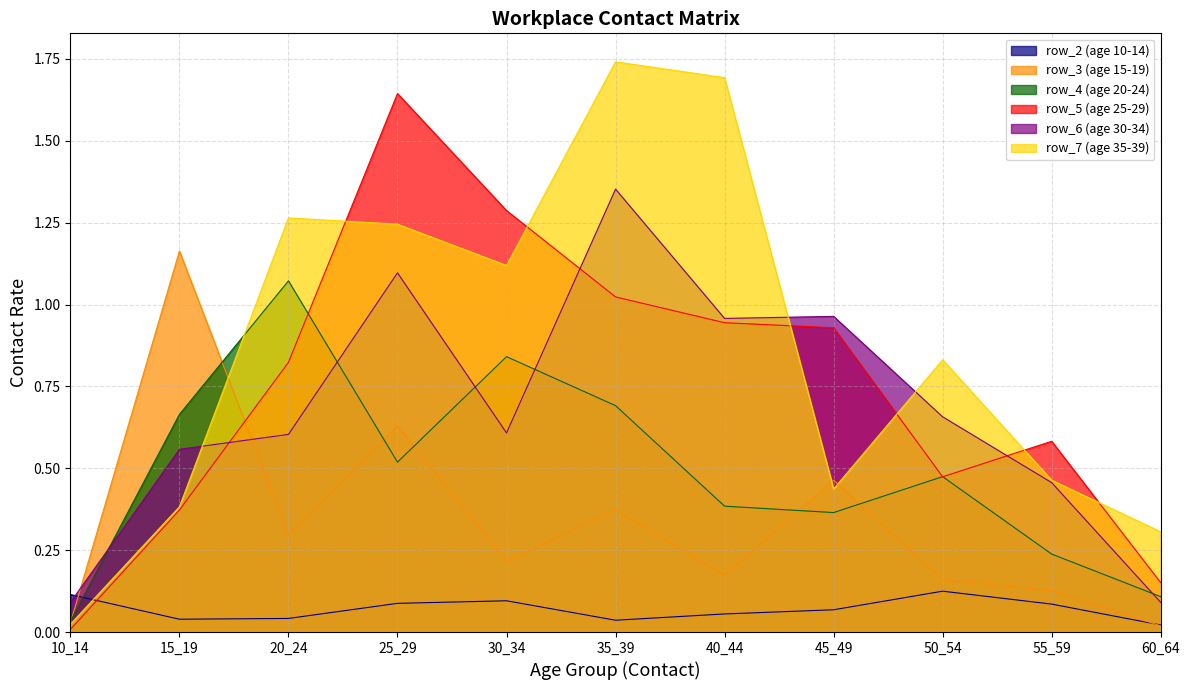

True or false: row_7 (age 35-39) and row_6 (age 30-34) cross at least once.

True